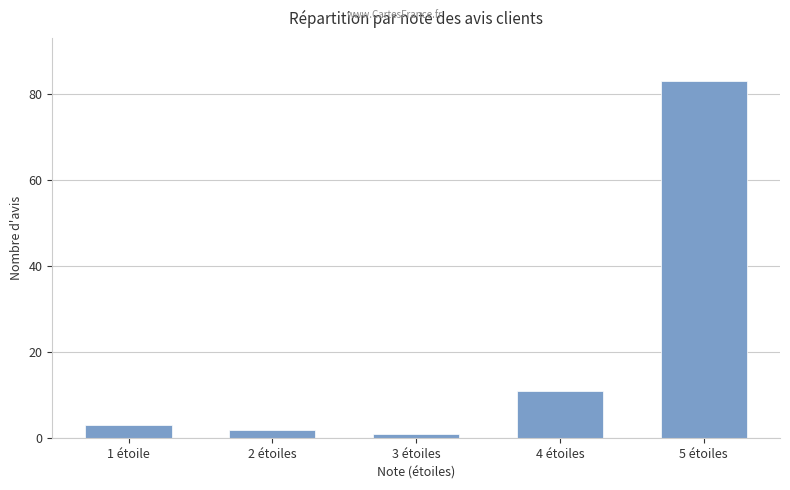

Between 2 étoiles and 5 étoiles, which is larger?

5 étoiles